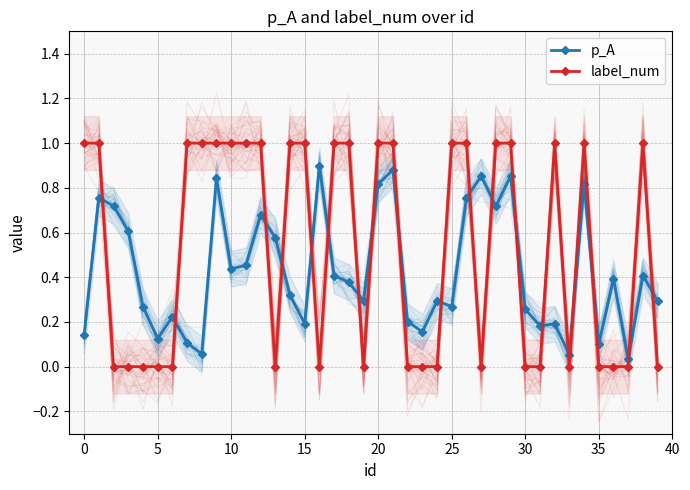

At how many categories does at least one series exceed 0?

40